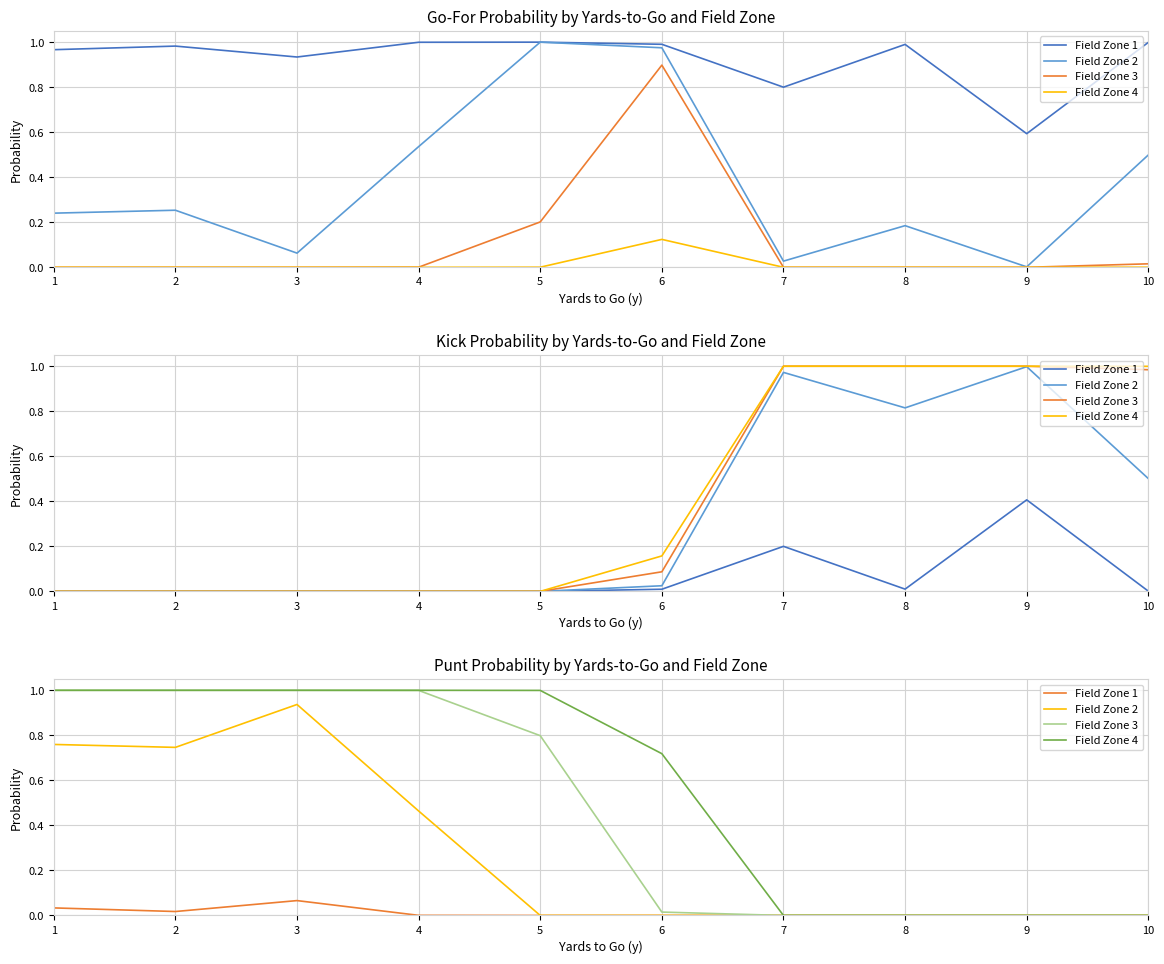

Is it true that Field Zone 2 equals 0.6 at 8?

False